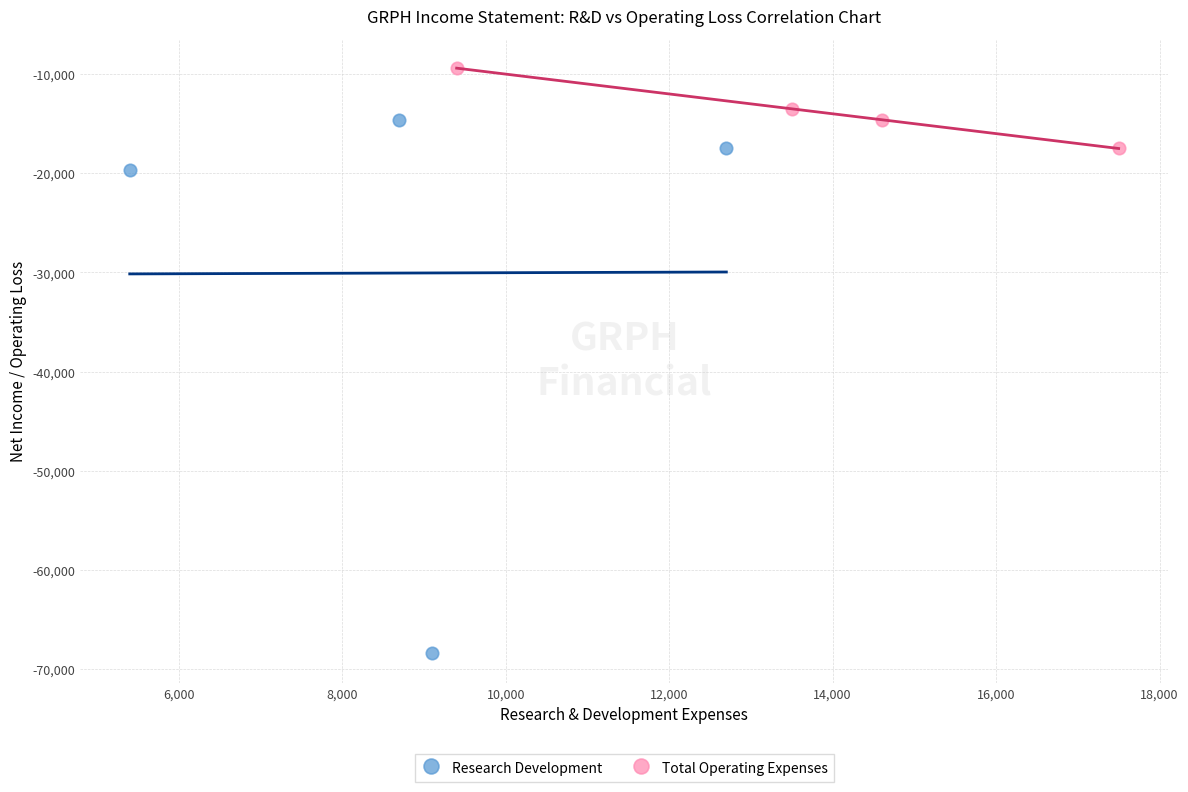

Which series has the widest spread of Y values?

Research Development